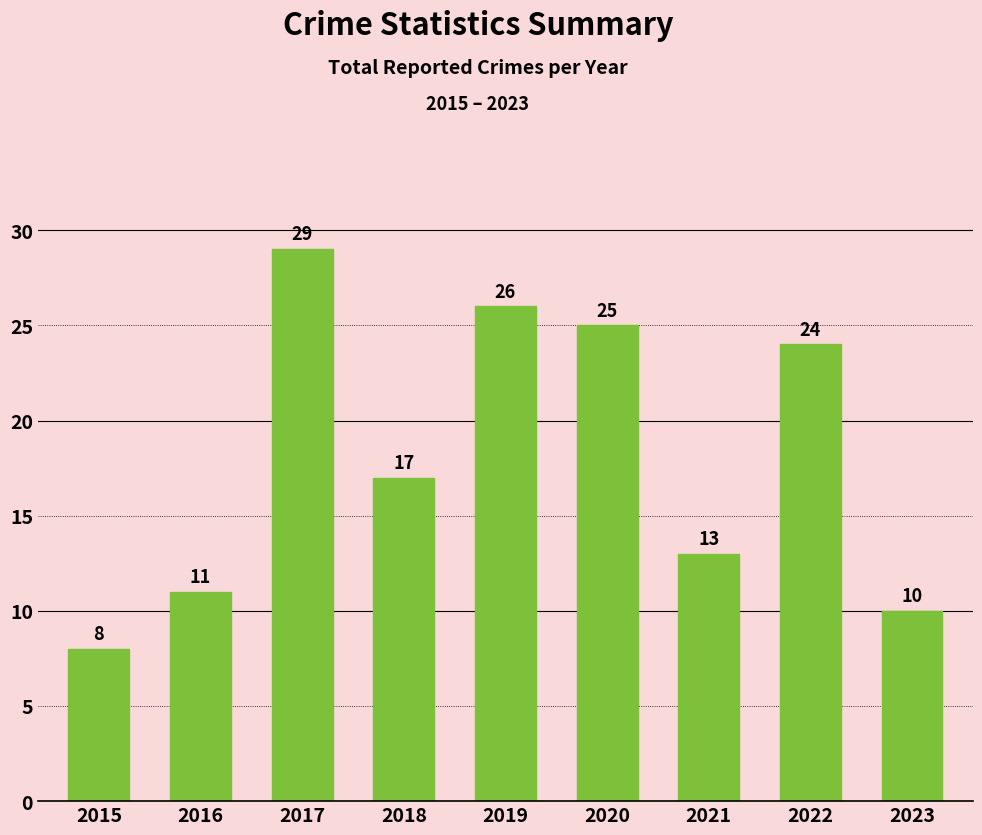

Where does the data first go above 17?

2017